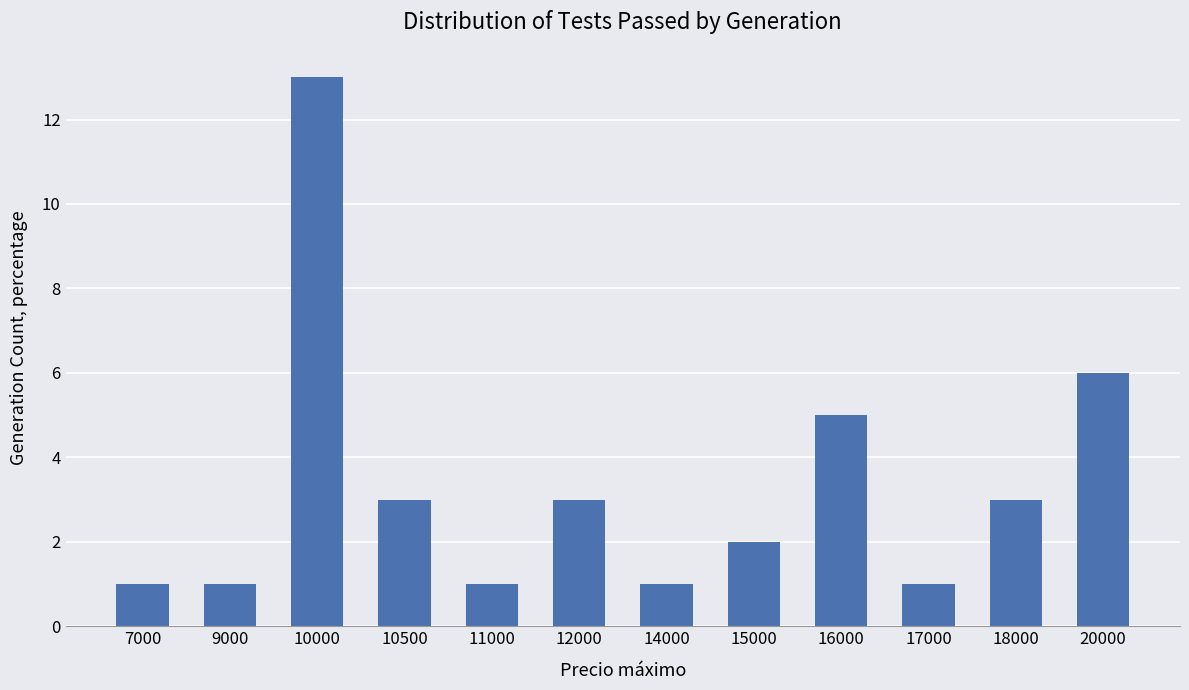

What is the average value?

3